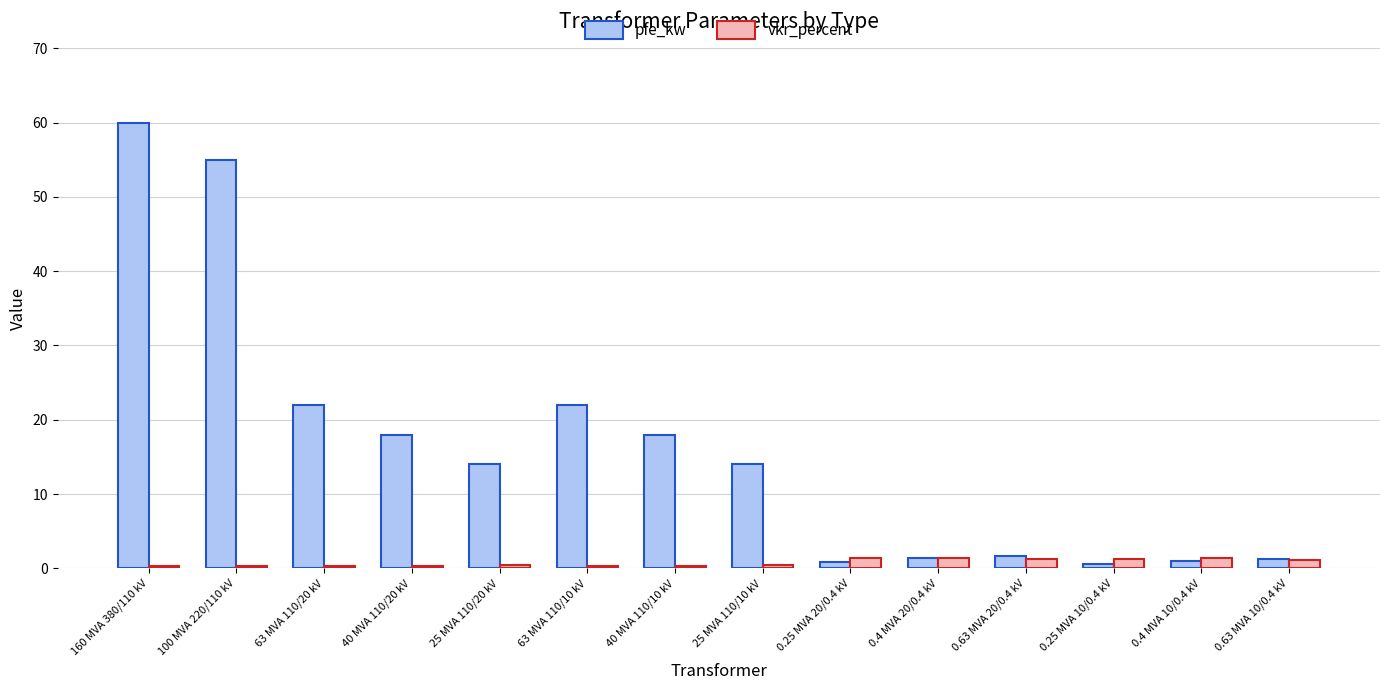

How many groups of bars are there?

14